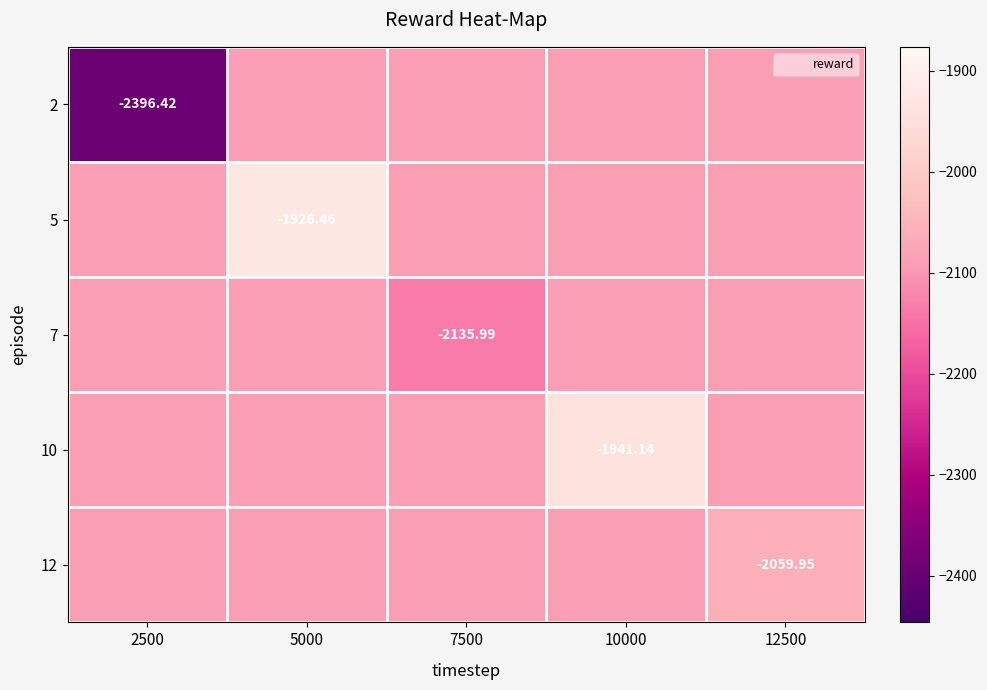

What is the sum of the 5 values at 12500 and 7500?

-4184.0